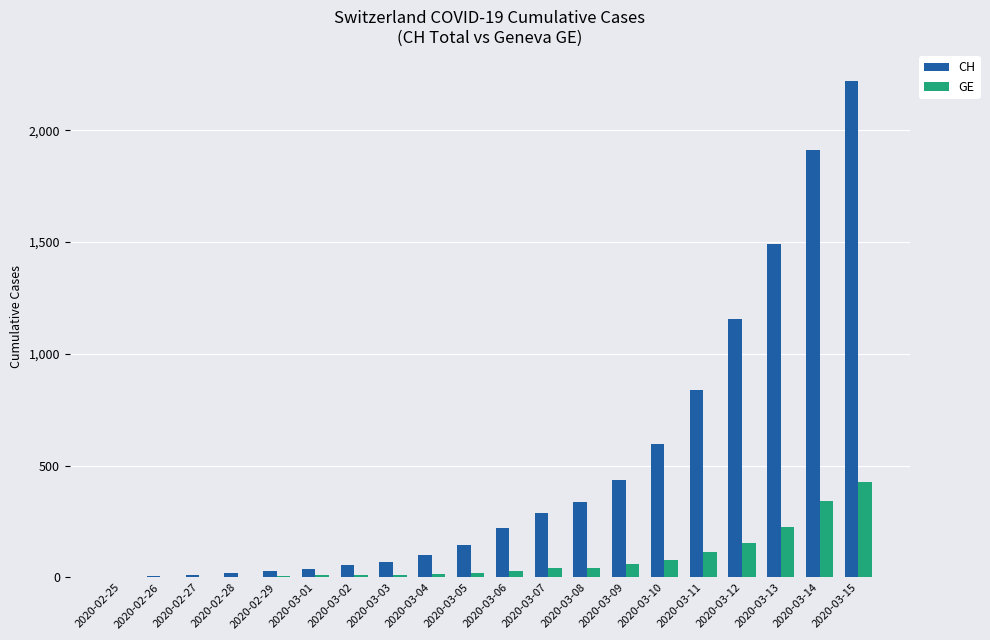

What is the maximum value shown in the chart?

2219